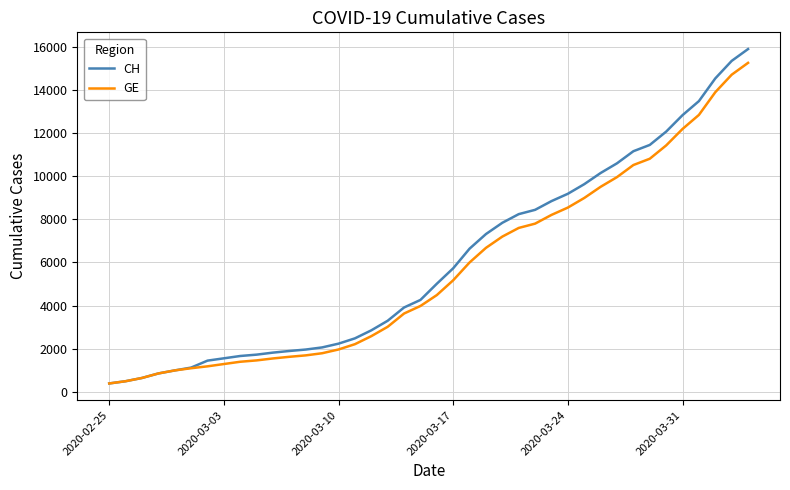

List the series in order of their peak value, lowest first.

GE, CH